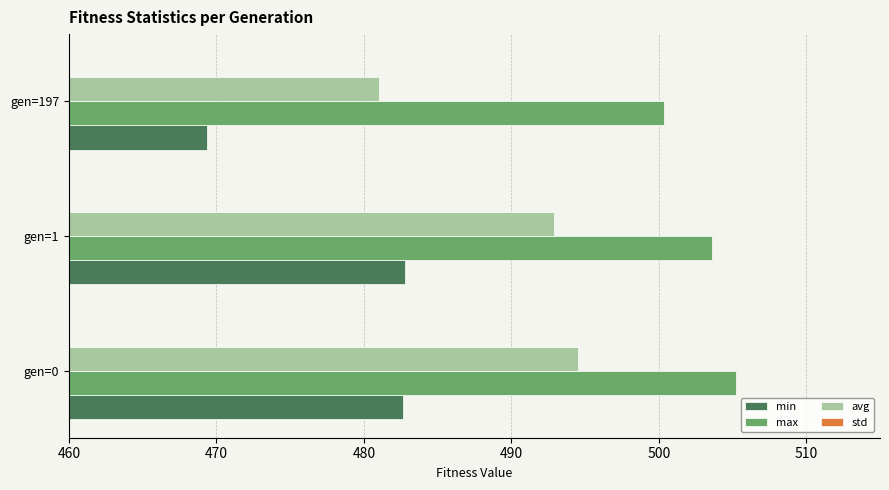

The value of min at gen=0 is 663.6. True or false?

False